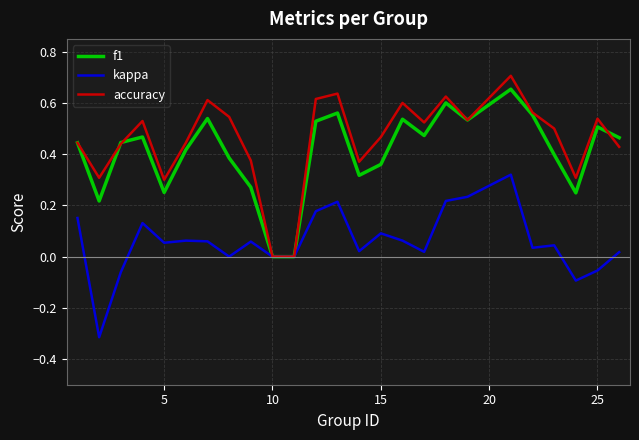

Which series has the widest spread of values?

accuracy